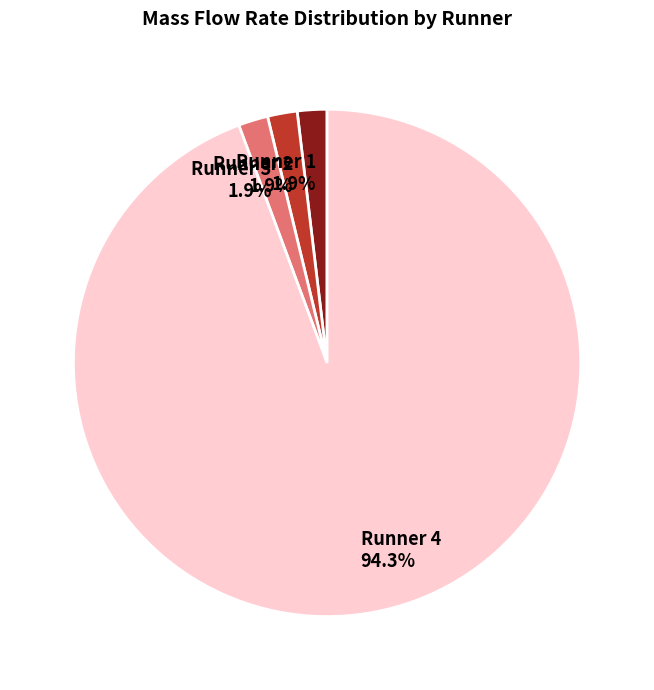

To the nearest percent, what percentage of the pie is Runner 4?

94%